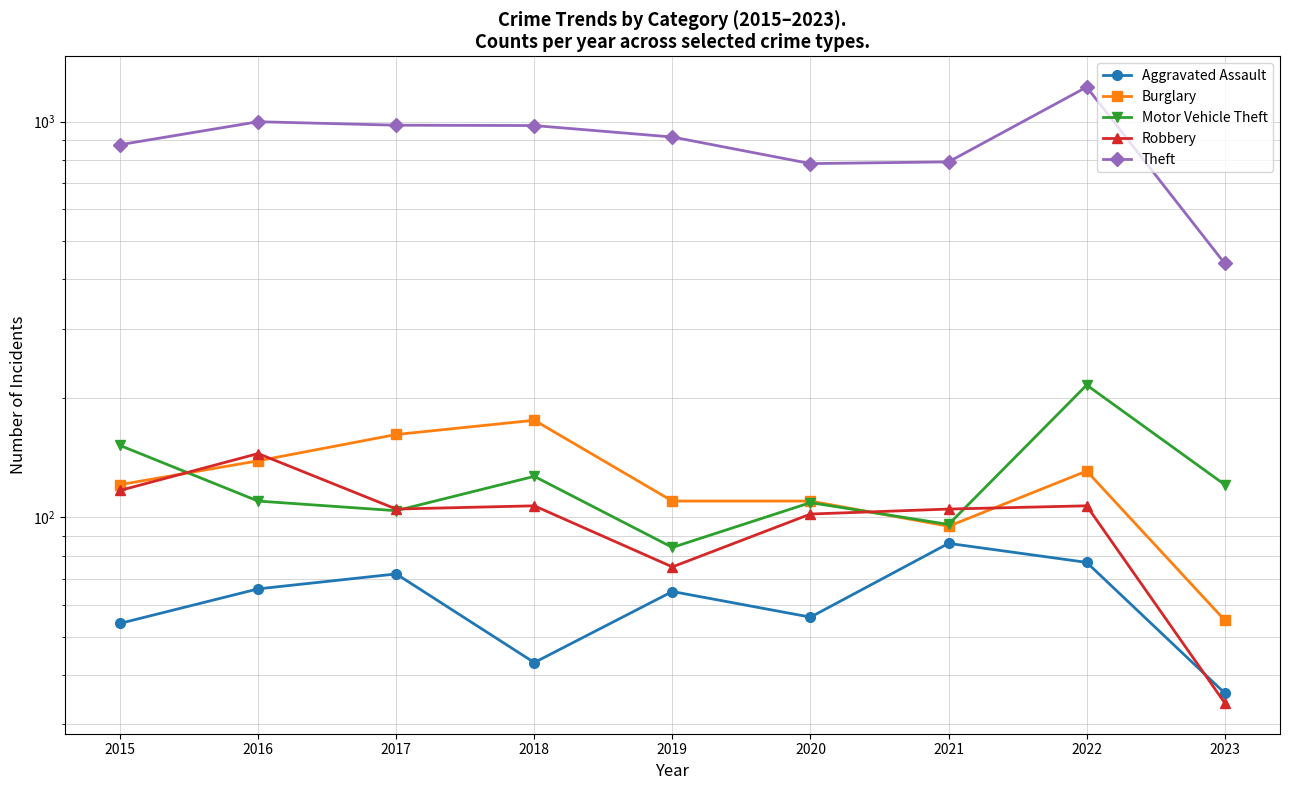

Where does the Theft series first go above 914?

2016